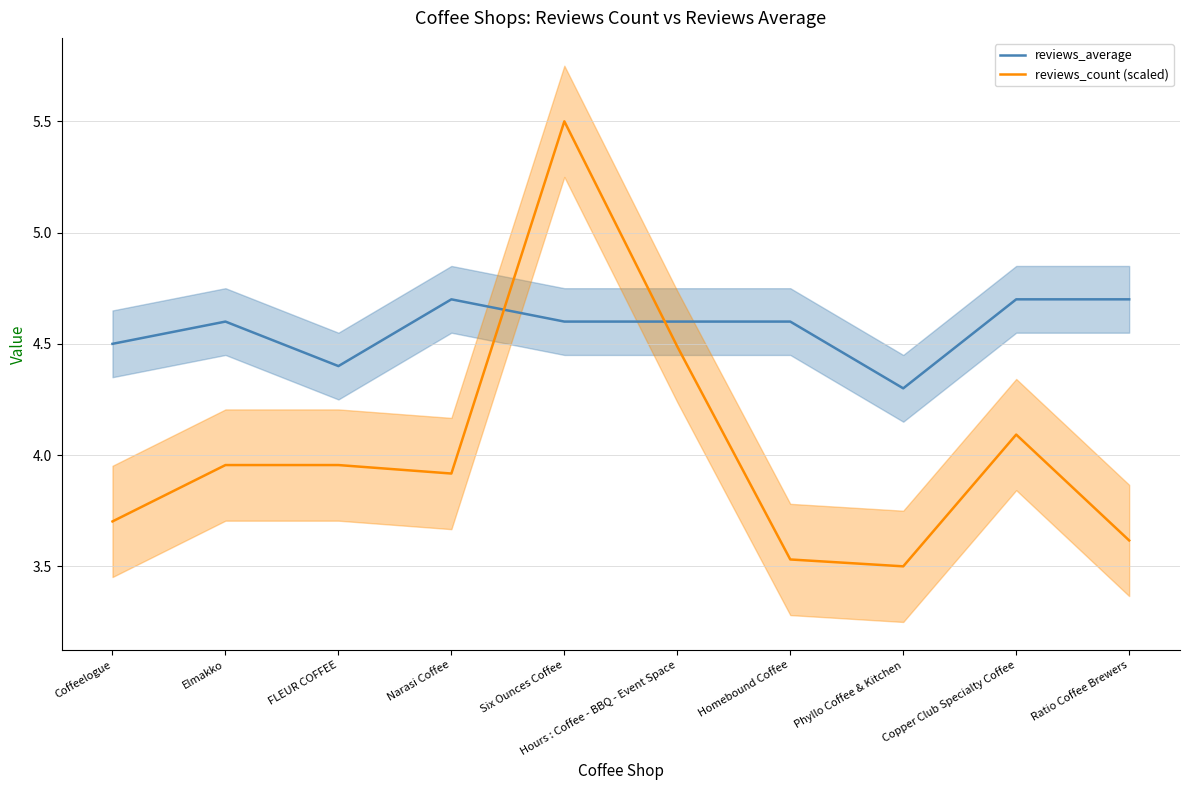

True or false: reviews_count (scaled) has a value of 5.4 at Coffeelogue.

False